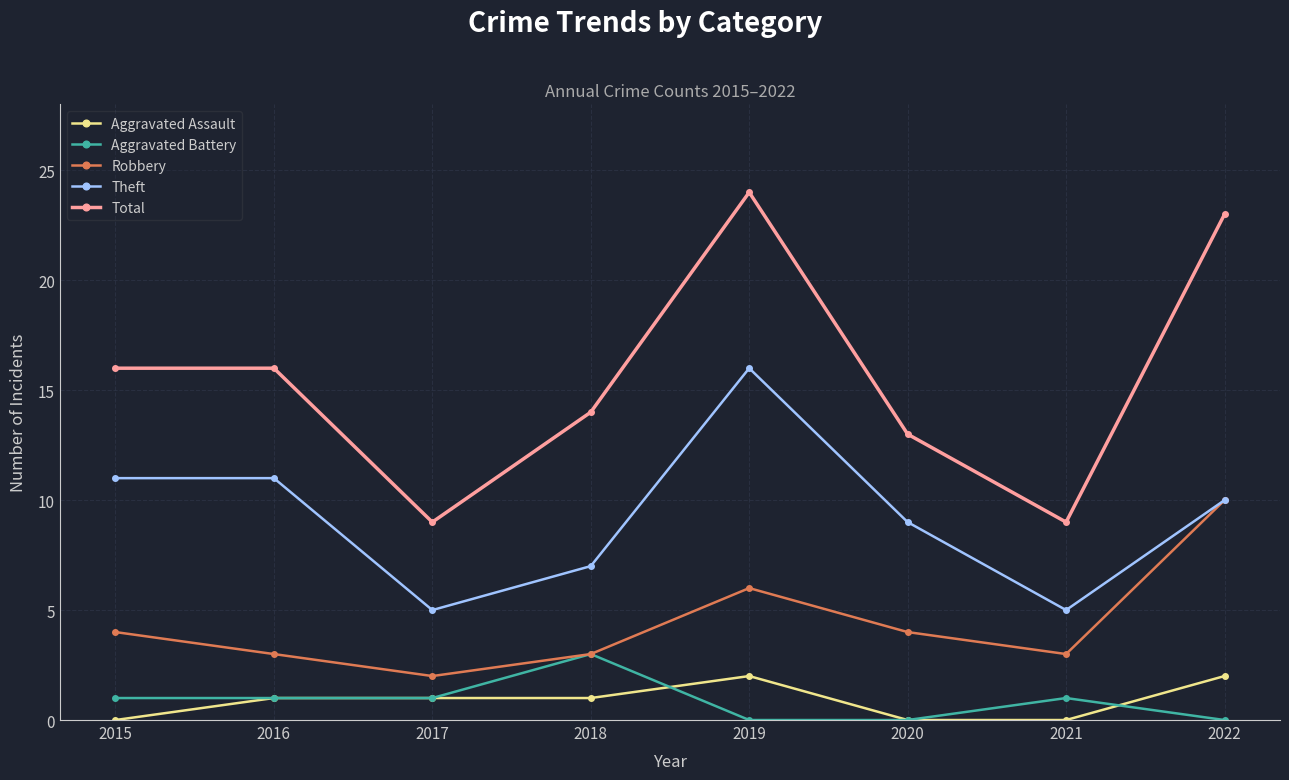

What is the value of the Total point at the 3rd from the left?

9